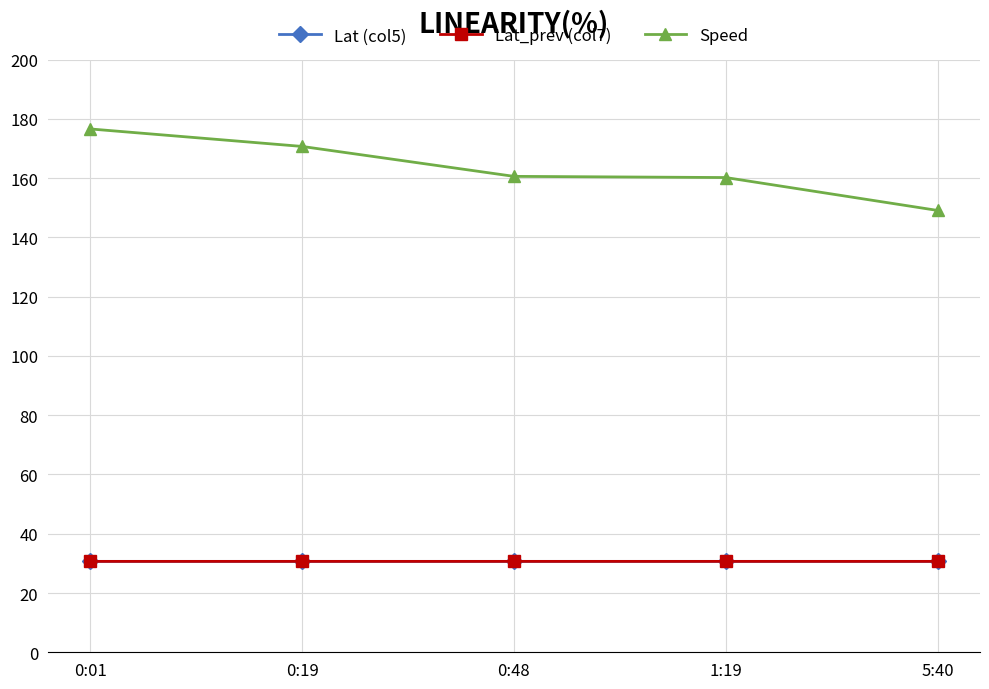

What is the maximum value shown in the chart?

176.6